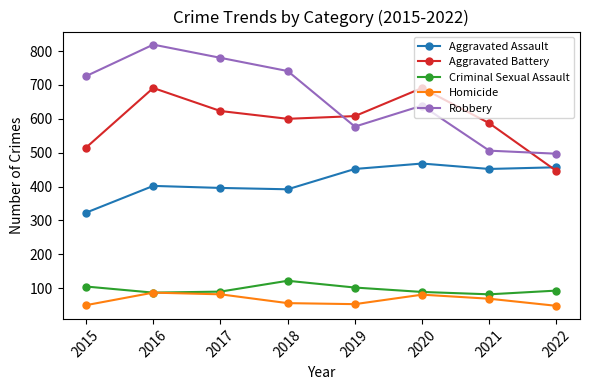

After their last crossing, which series has the higher values: Robbery or Aggravated Battery?

Robbery